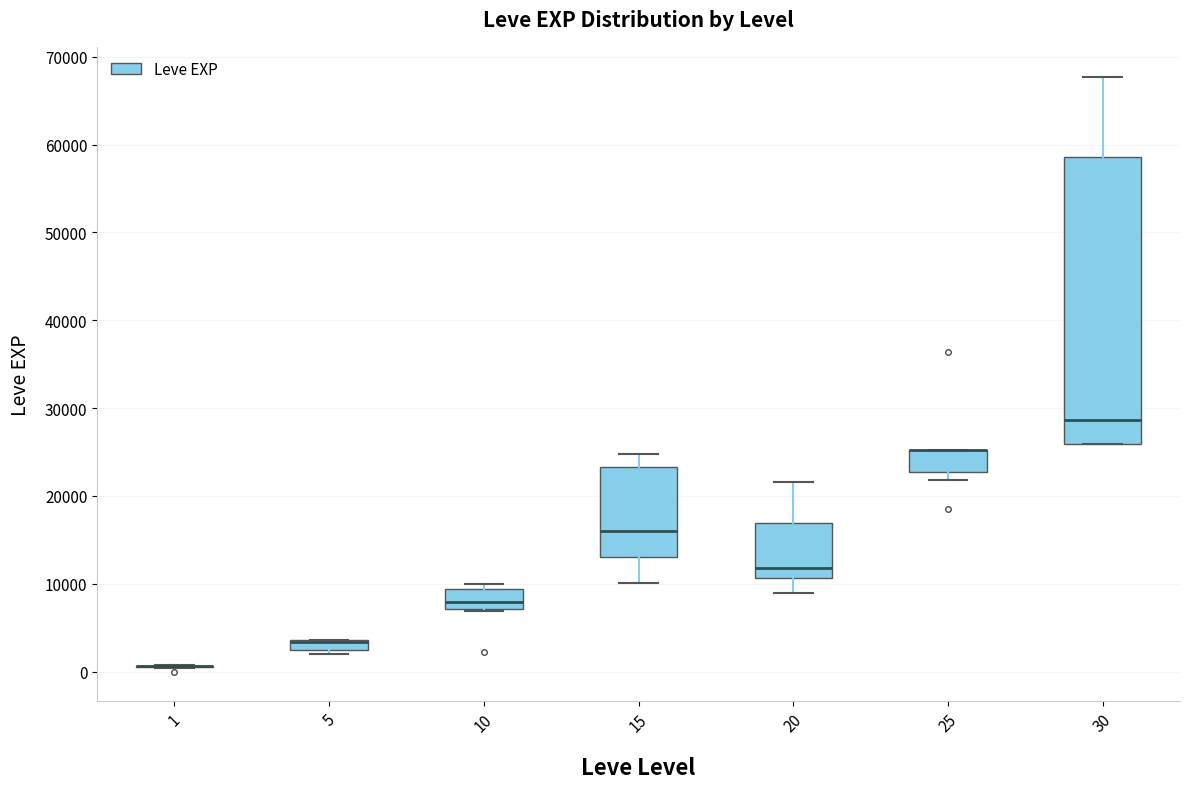

Which box is the tallest, from its lower edge to its upper edge?

30